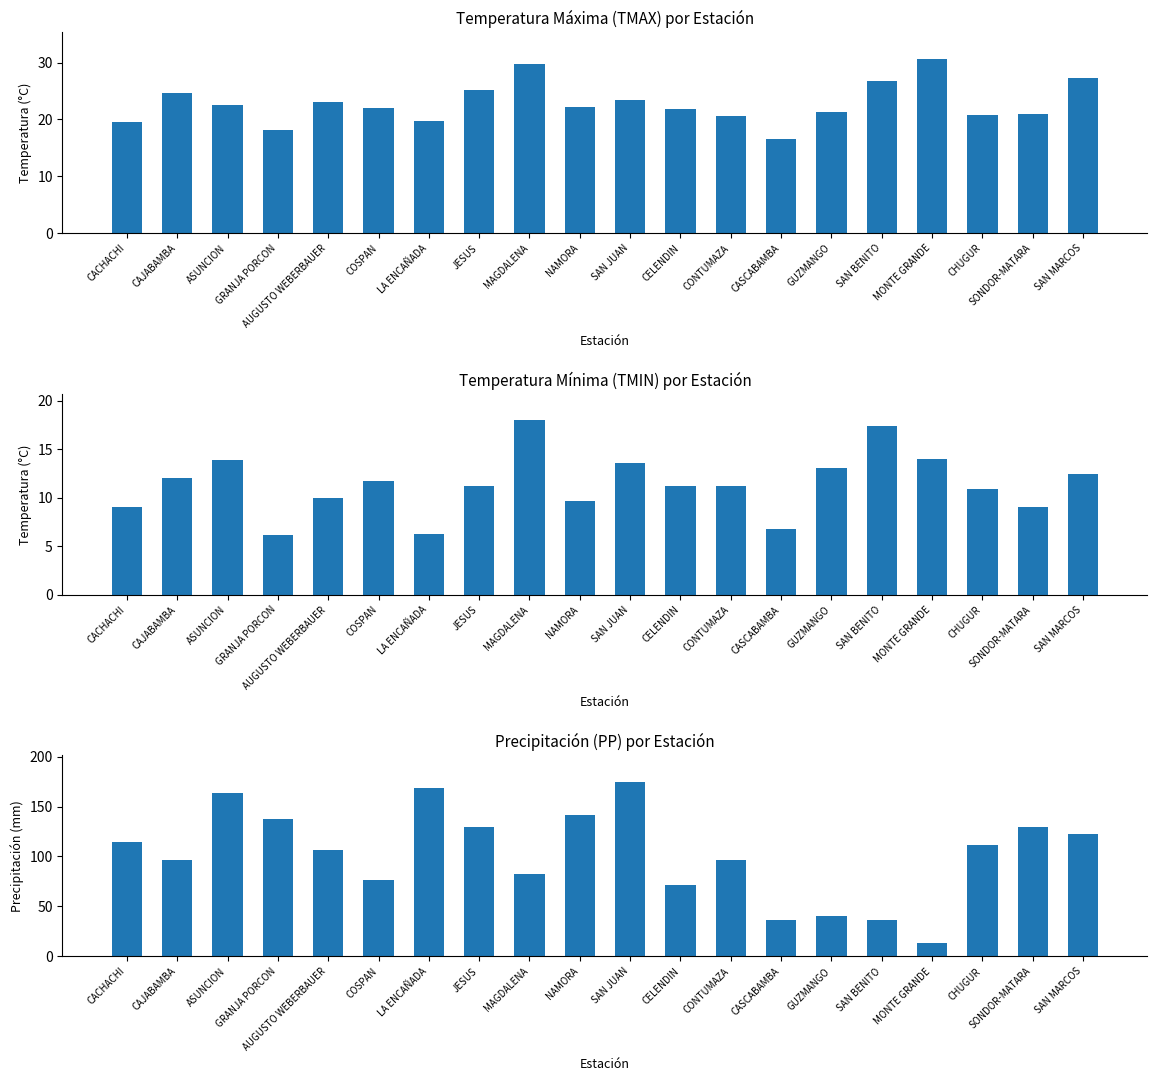

What is the value of the TMAX bar at the 17th from the left?

30.7